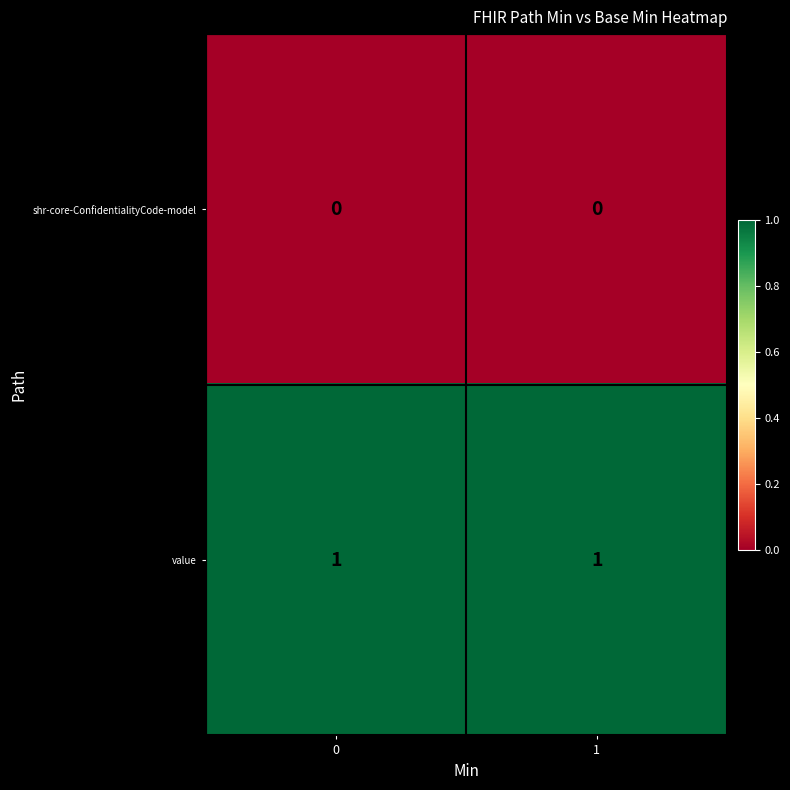

Is the value of value at 0 greater than the value of shr-core-ConfidentialityCode-model at 1?

Yes